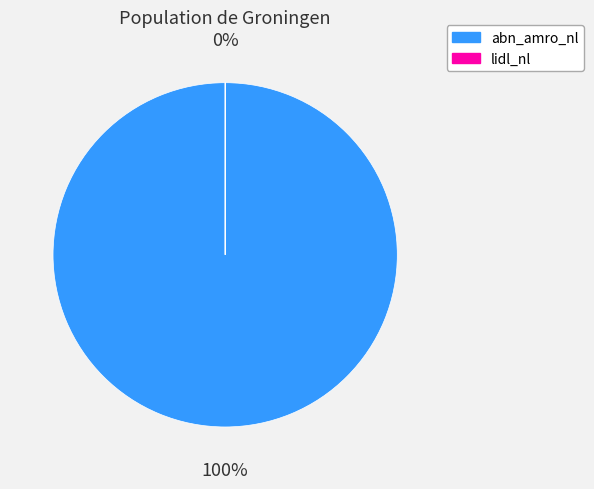

Which has a higher value, lidl_nl or abn_amro_nl?

abn_amro_nl